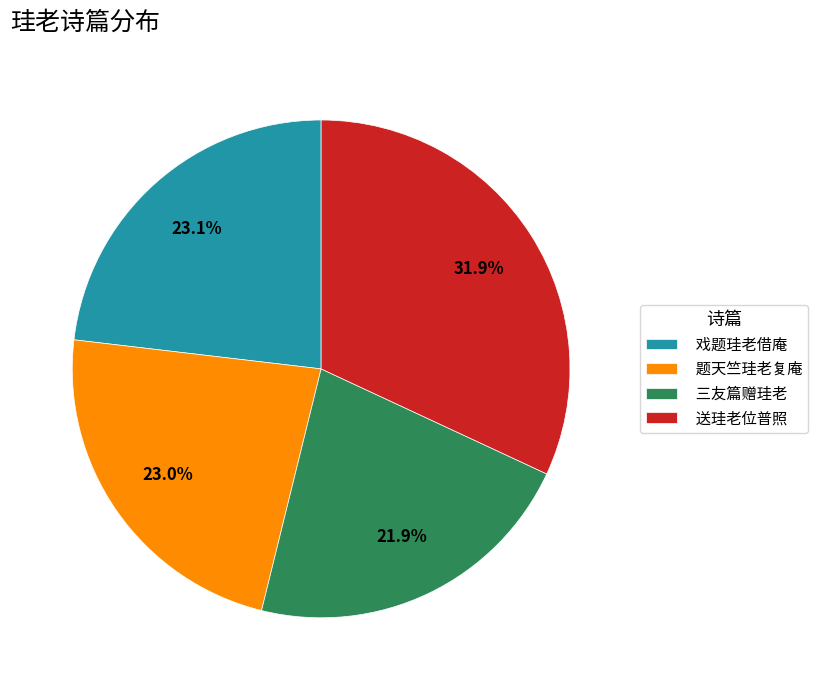

Is it true that 题天竺珪老复庵 is 29% of the pie?

False